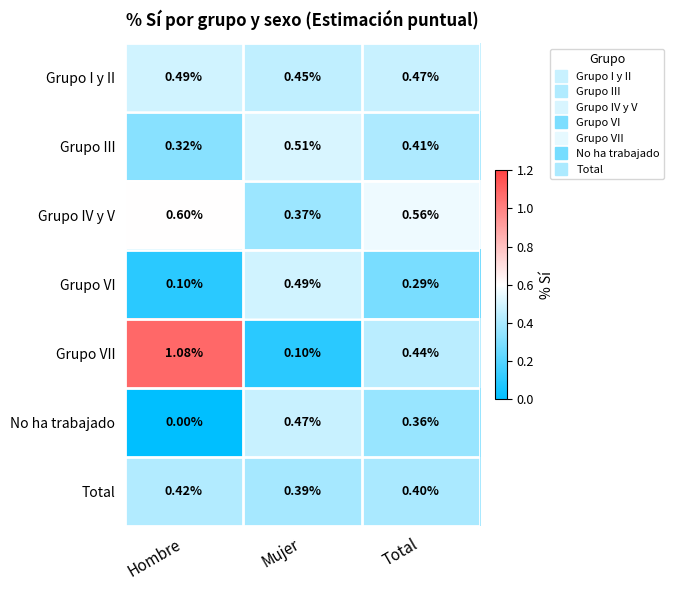

Which series changed the most between Hombre and Total?

Grupo VII